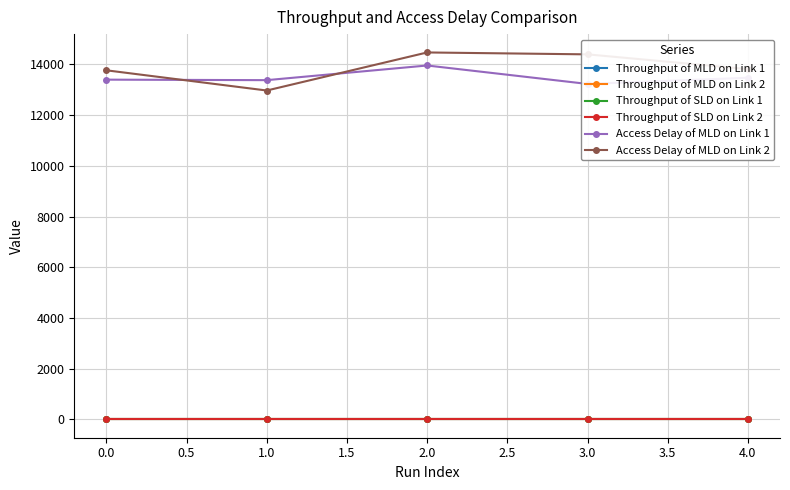

How many interior local peaks does the Throughput of SLD on Link 1 series have?

1